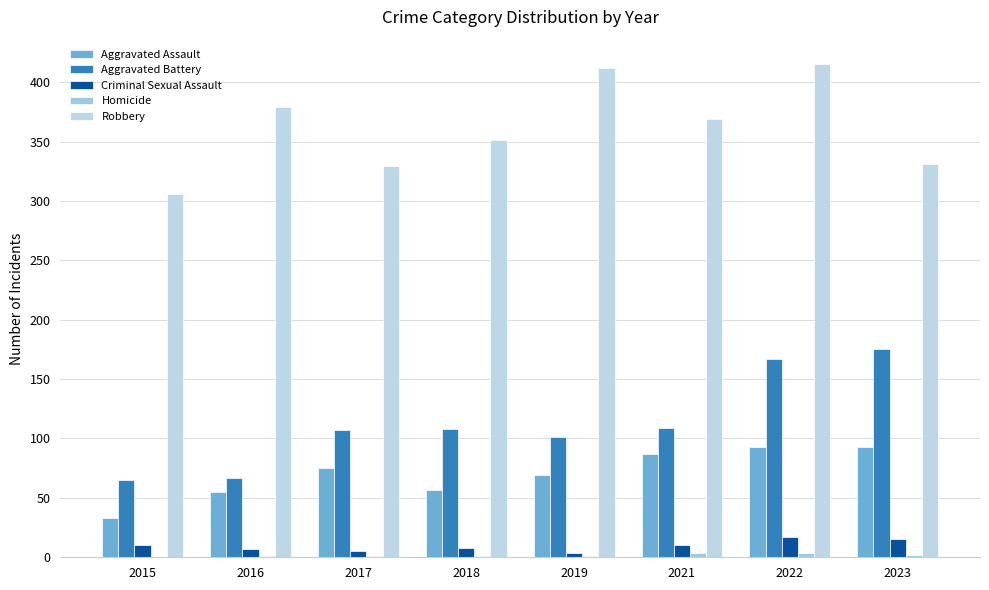

What is the sum of the Robbery values at 2023 and 2016?

710